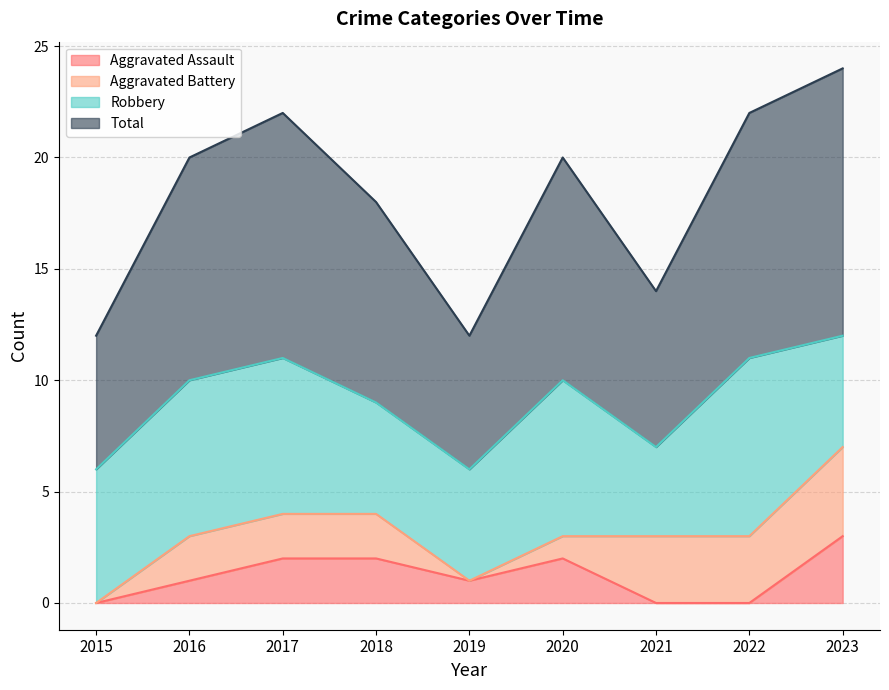

True or false: Total has a value of 1 at 2019.

False